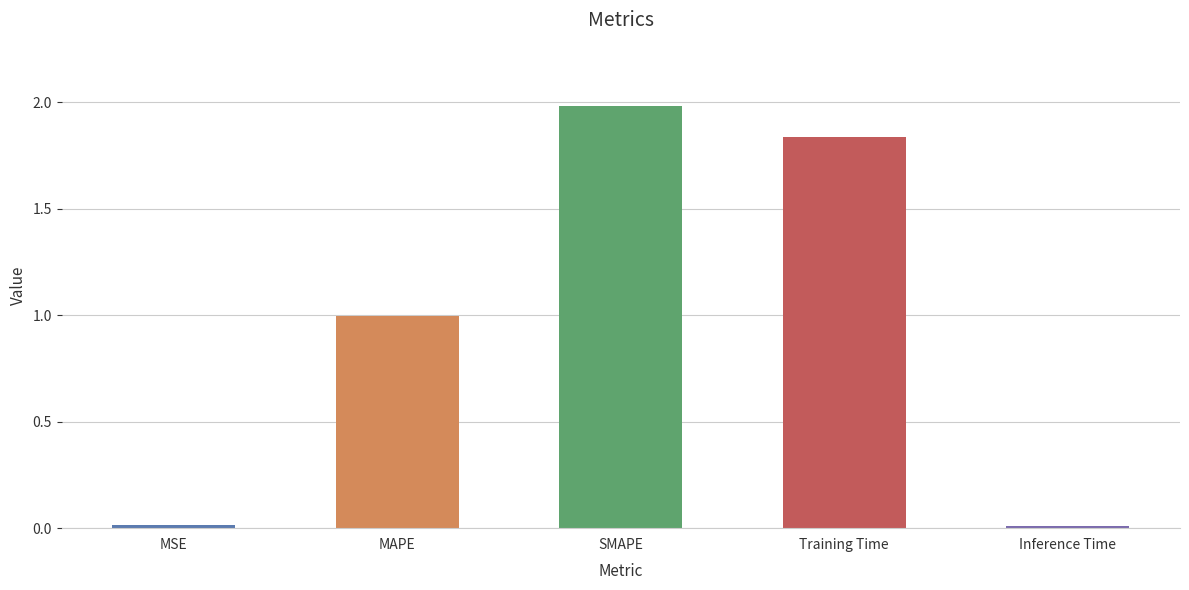

What is the greatest value displayed?

2.0